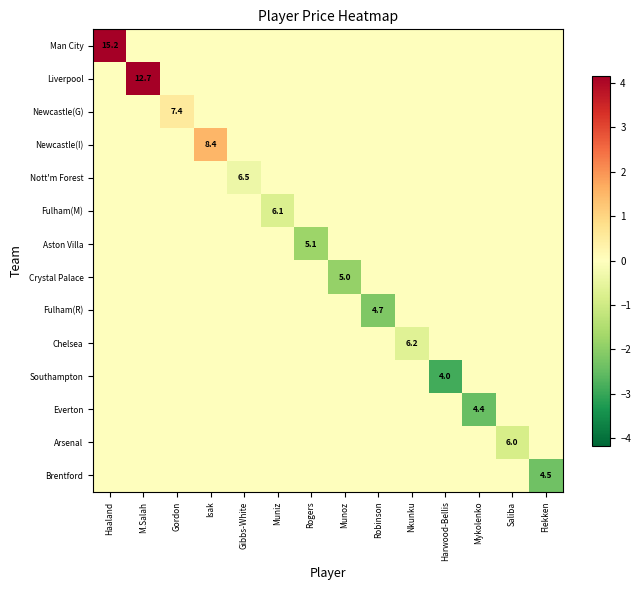

The Newcastle(I) series shows 0.0 at Nkunku. True or false?

True